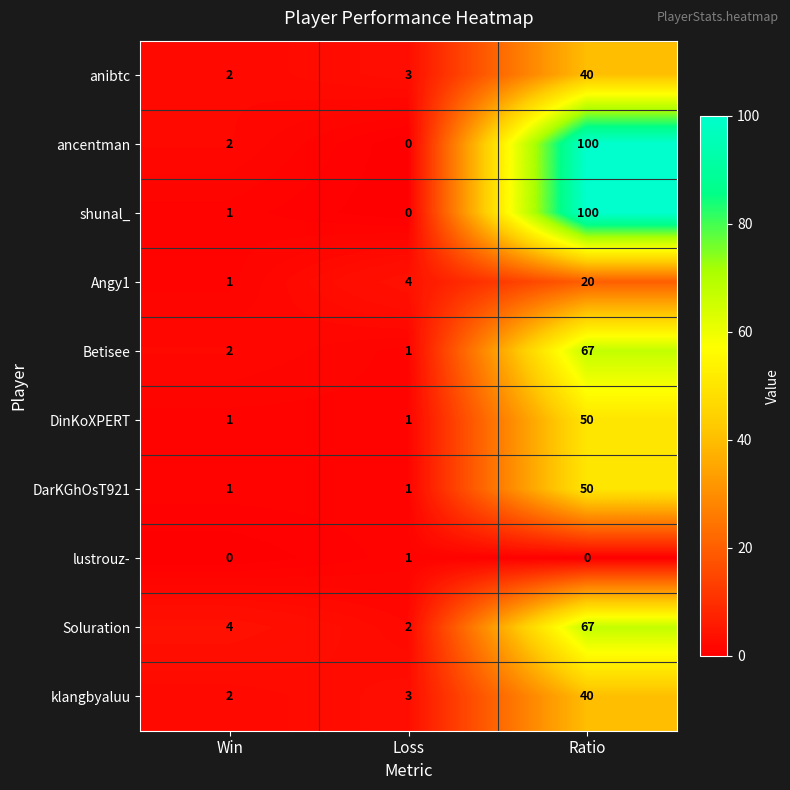

What is the spread (max minus min) of values at Win?

4